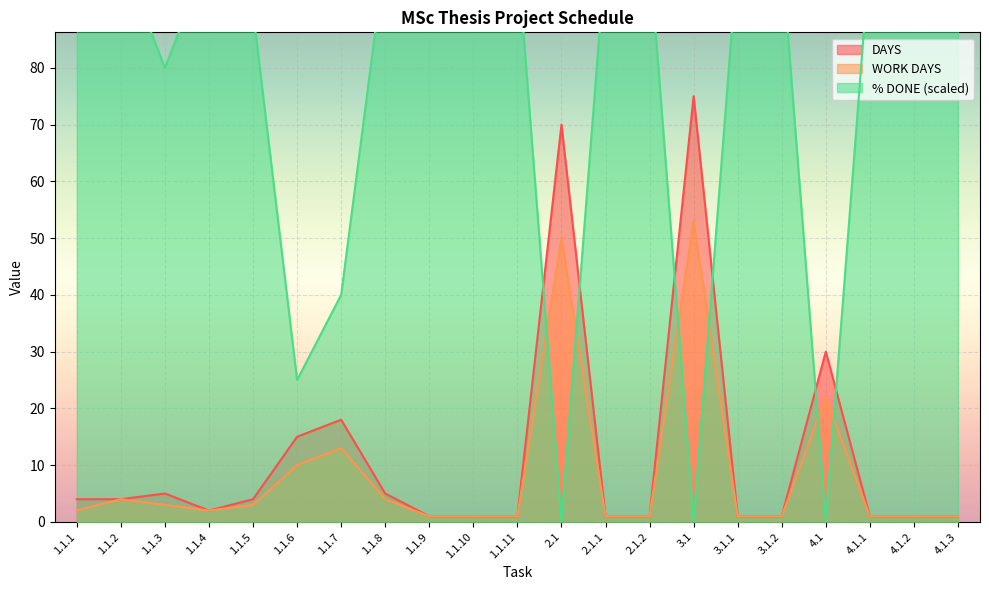

What is the sum of all WORK DAYS values?

176